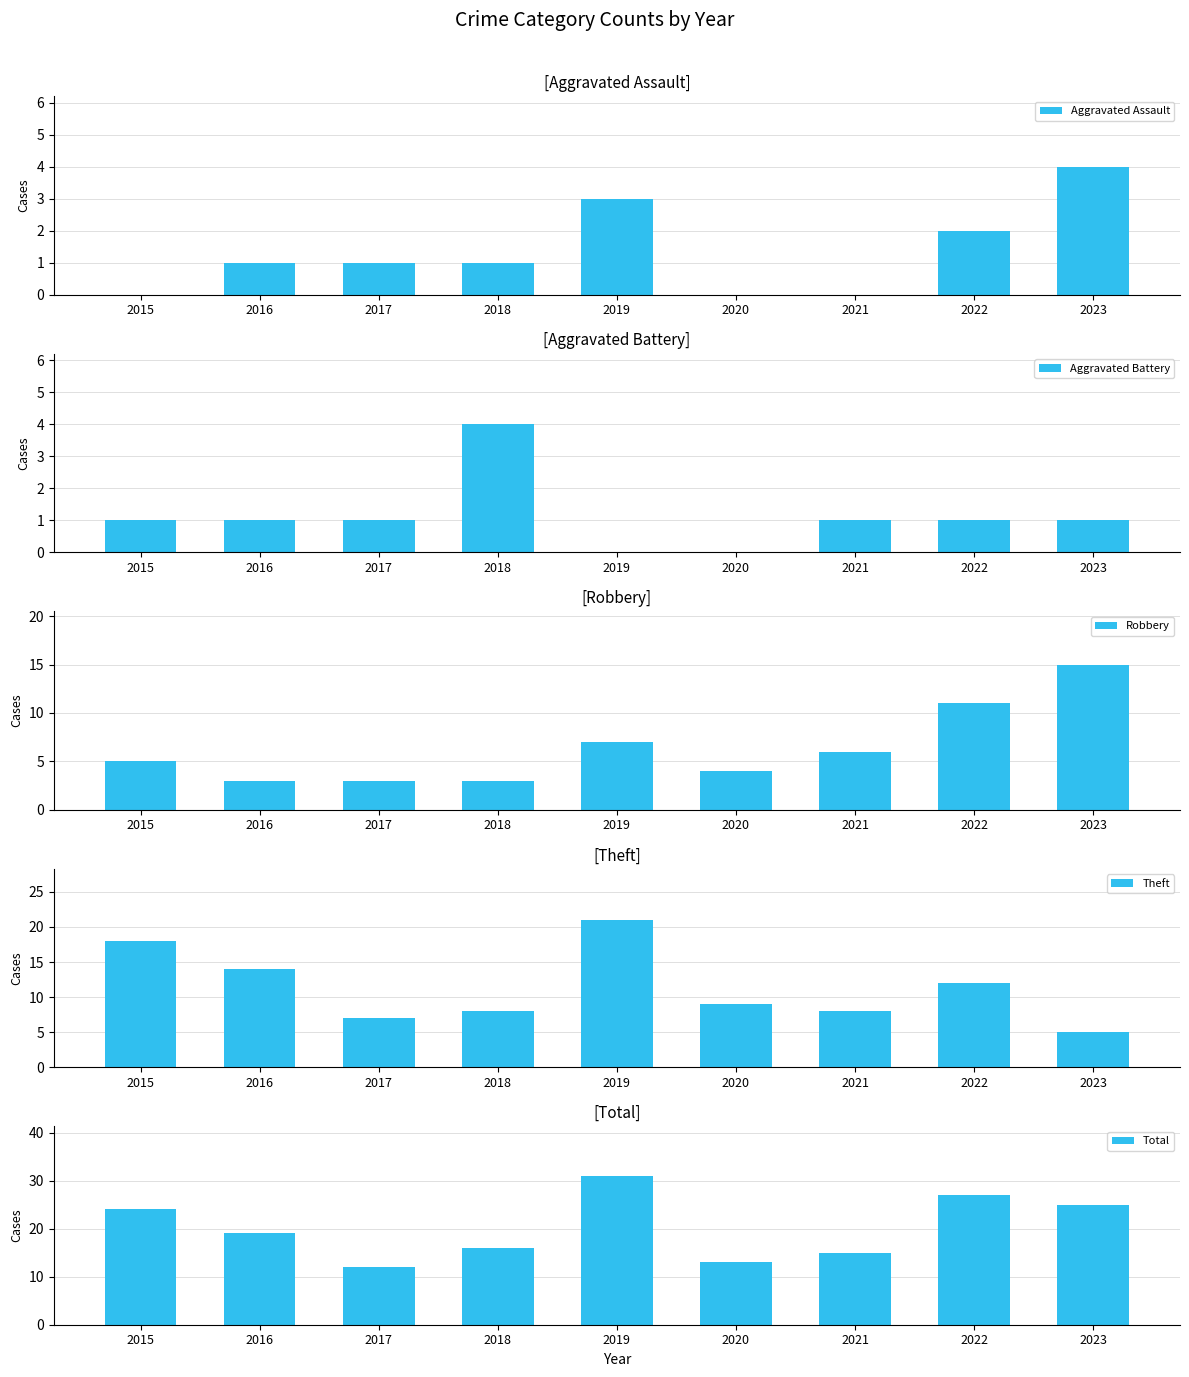

Is it true that Theft equals 3 at 2018?

False